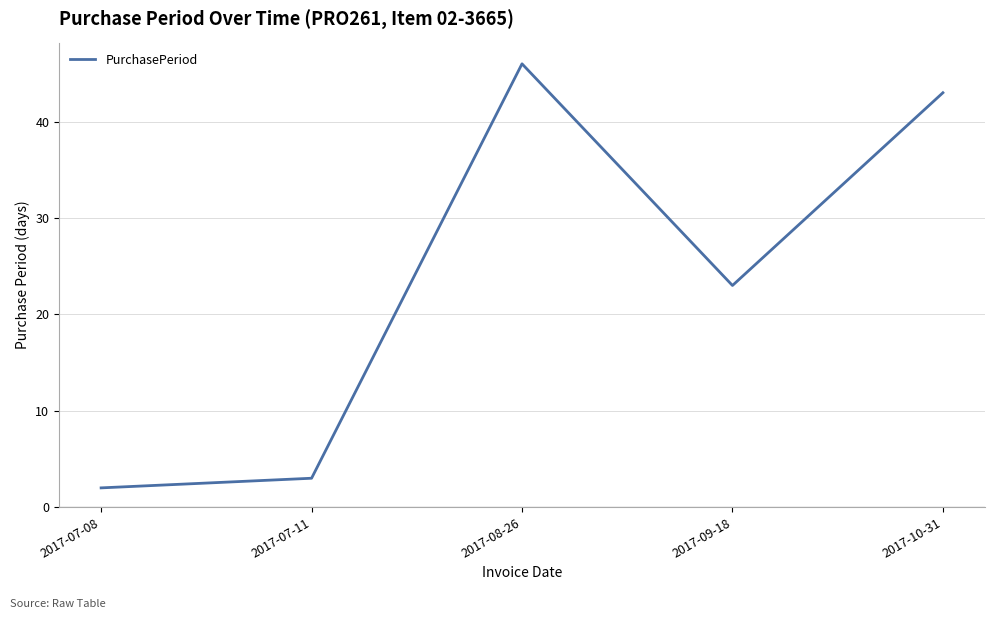

Where does the data first go above 23?

2017-08-26